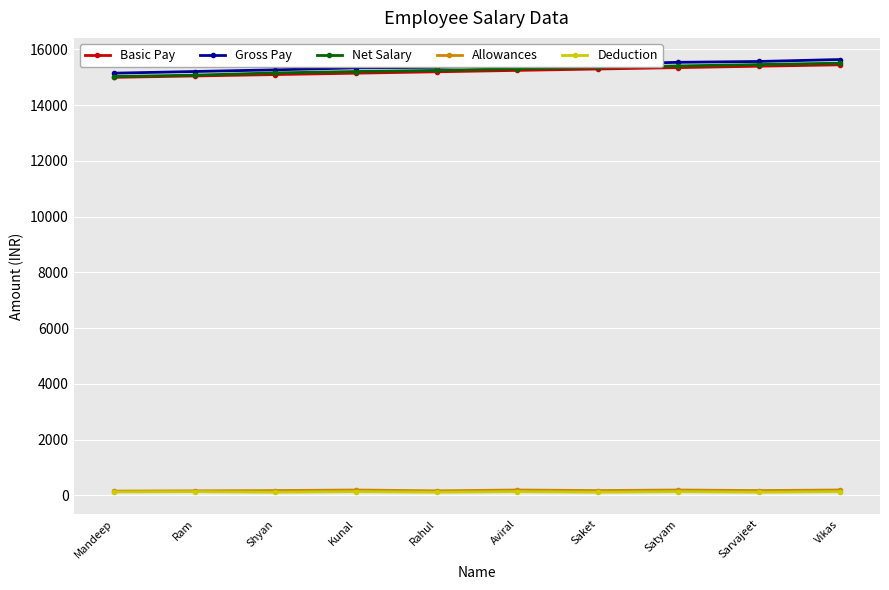

Is it true that Basic Pay equals 15000 at Mandeep?

True